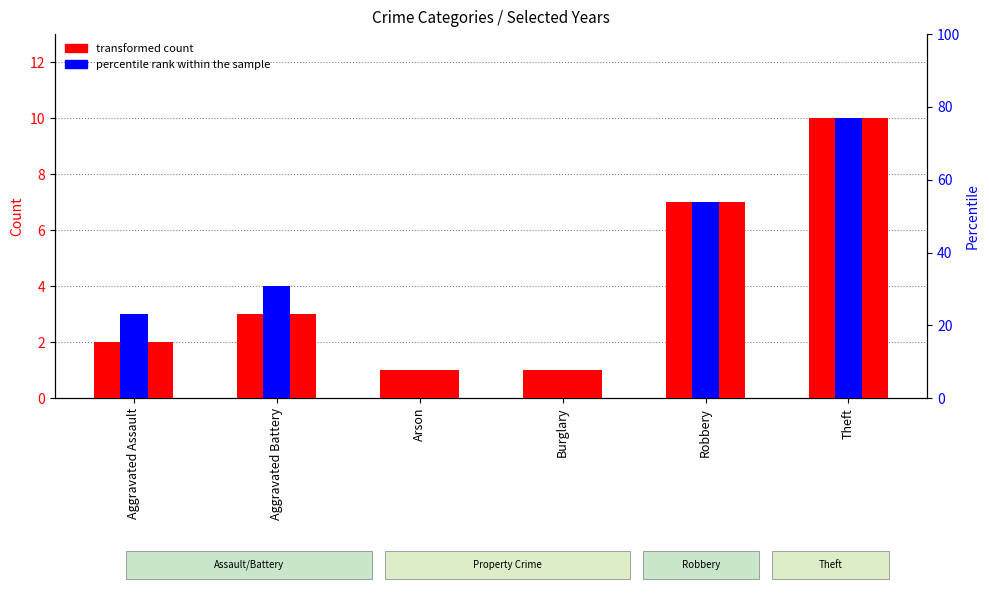

Which has a higher value, Theft or Arson?

Theft